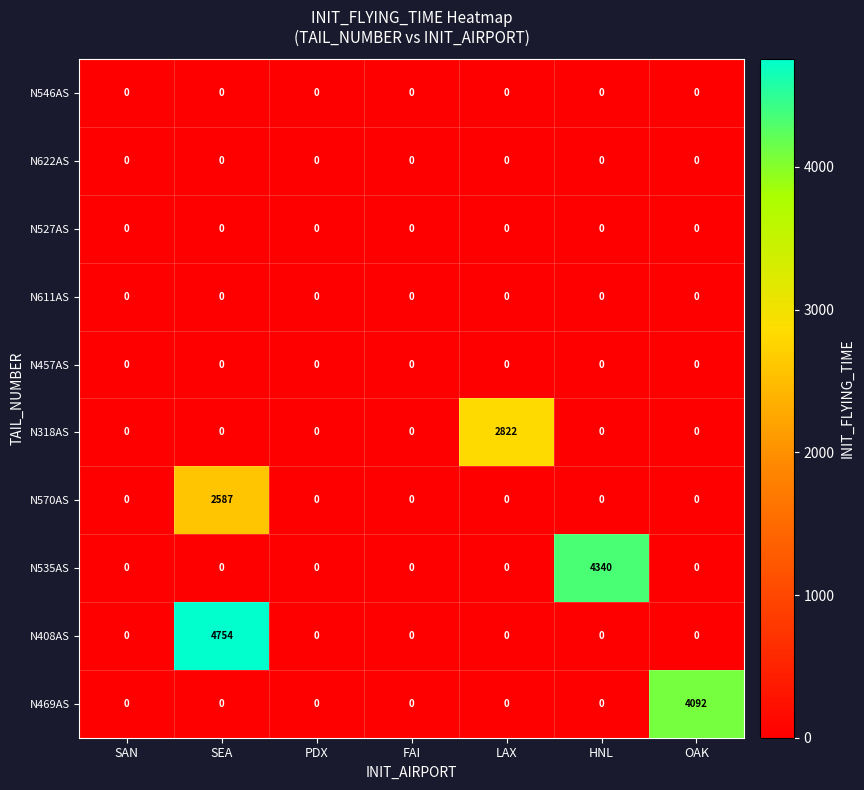

At which category is the sum across all series the highest?

SEA